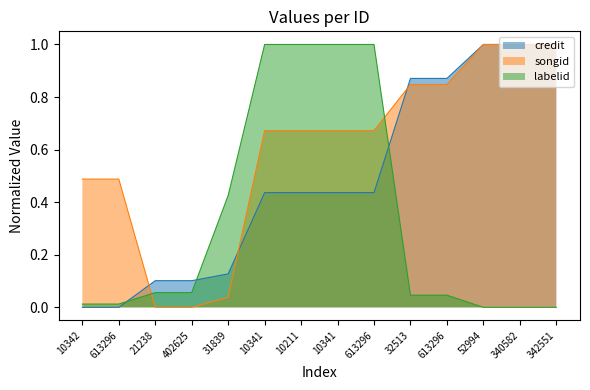

What is the label of the 11th point from the left?

613296